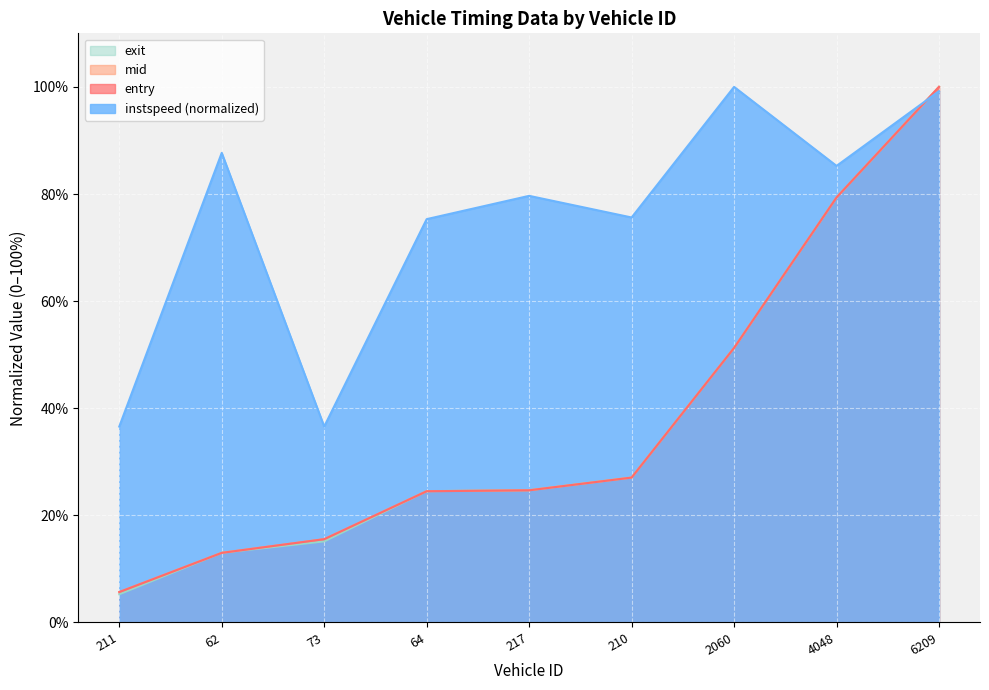

What is the maximum value for exit?

100.0